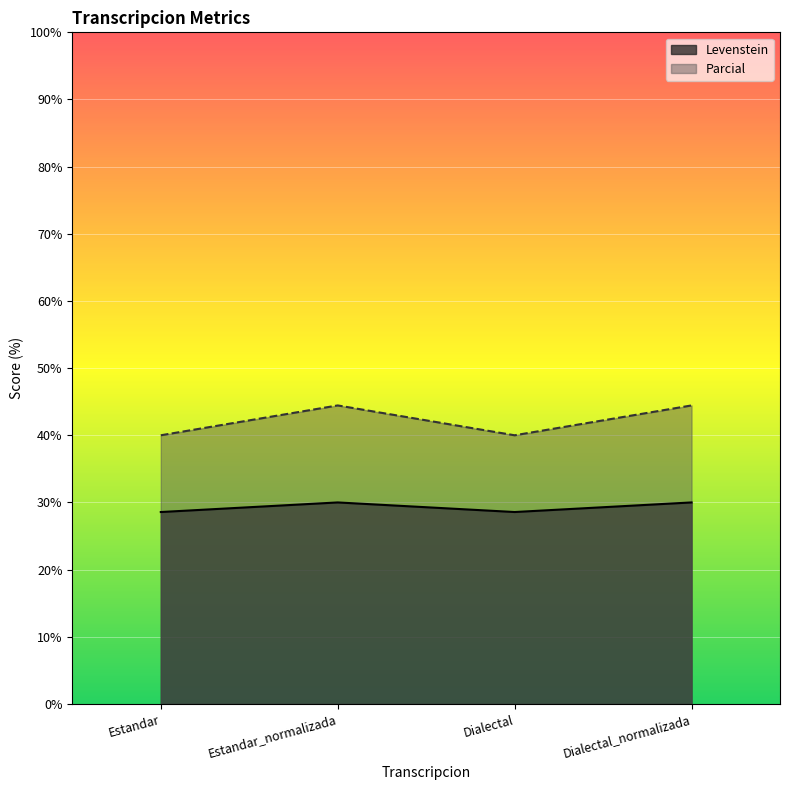

At which category does the chart reach its minimum across all series?

Estandar